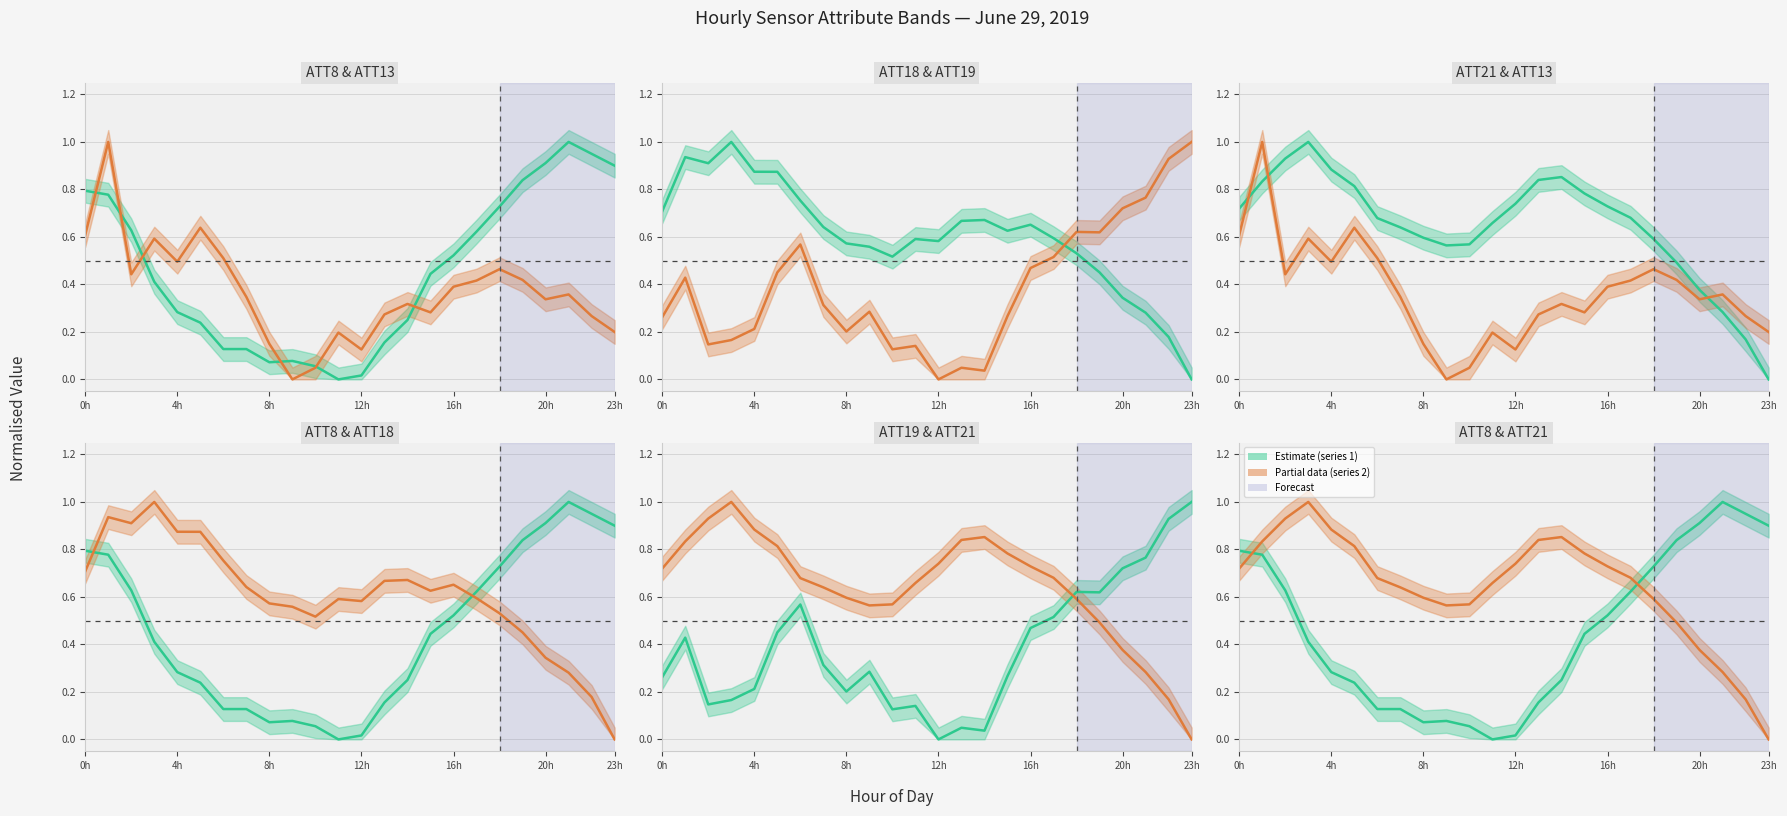

Which series has the largest range (max minus min)?

ATT8